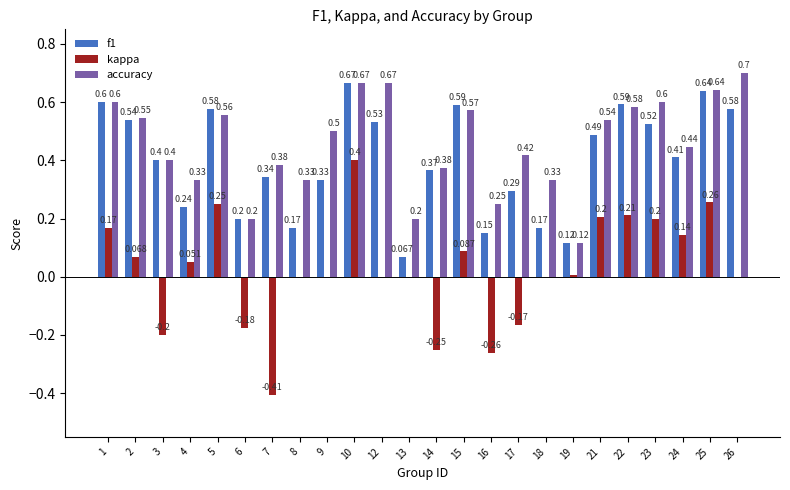

What is the maximum value shown in the chart?

0.7